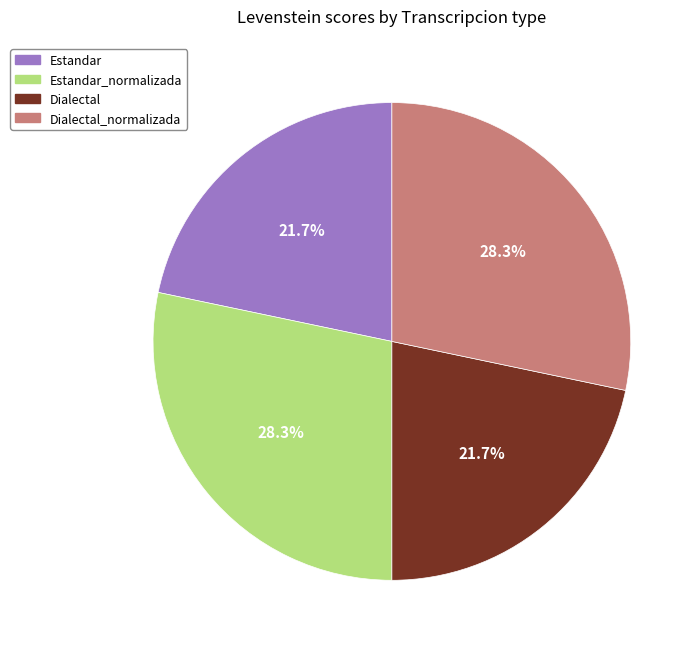

Is the sum of Dialectal_normalizada and Estandar_normalizada greater than half?

Yes